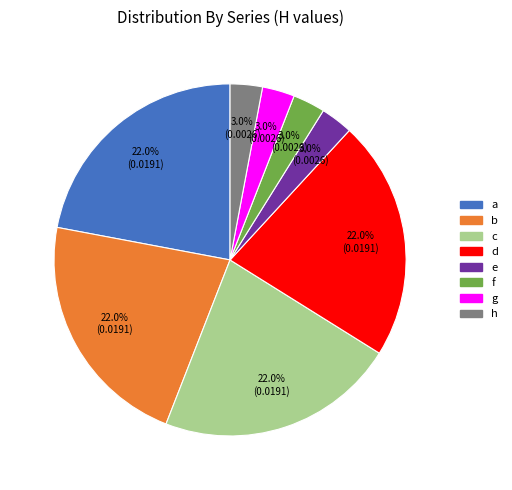

Do c and a together represent more than half of the pie?

No